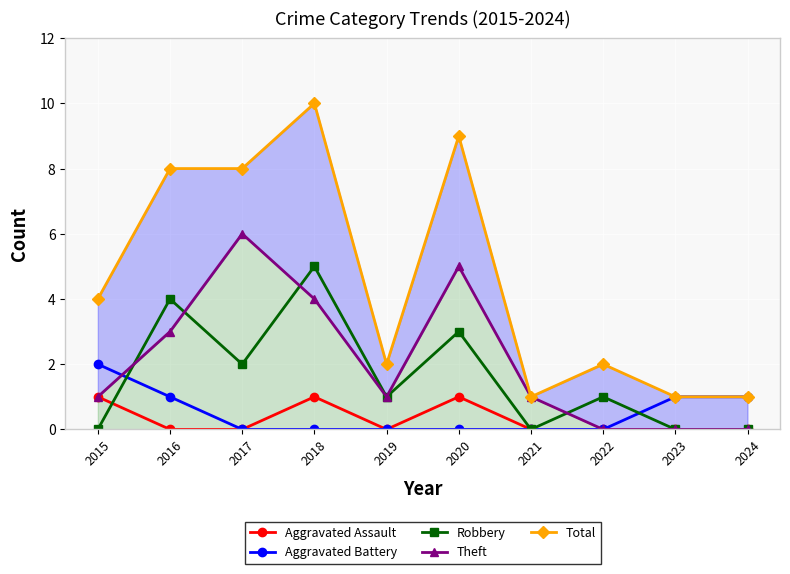

Rank the series at 2015 from highest to lowest value.

Total, Aggravated Battery, Aggravated Assault, Theft, Robbery